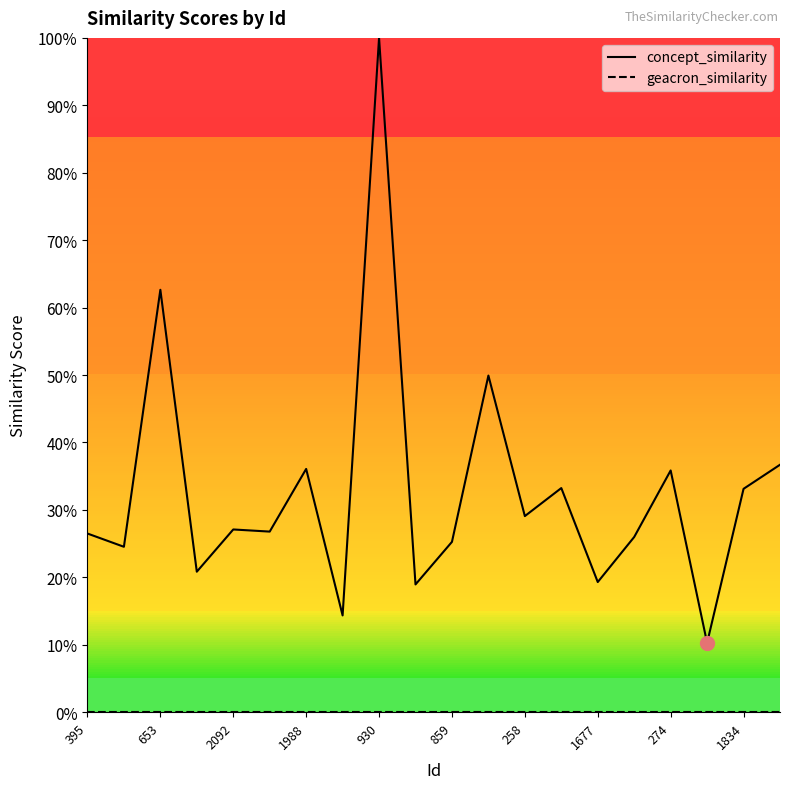

Is this an area chart (filled region under the line)?

No